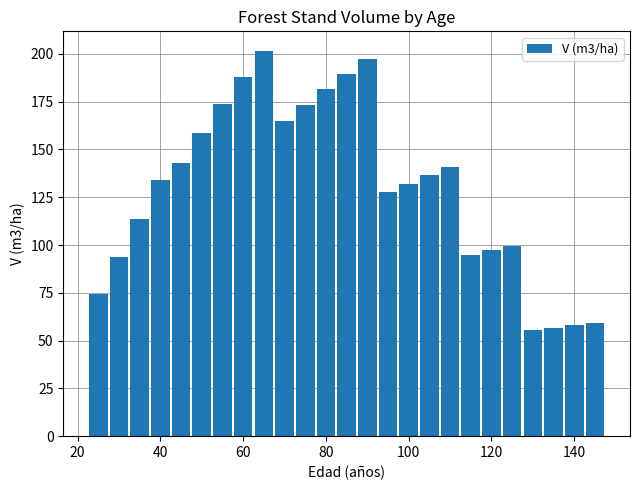

What is the smallest value displayed?

55.6